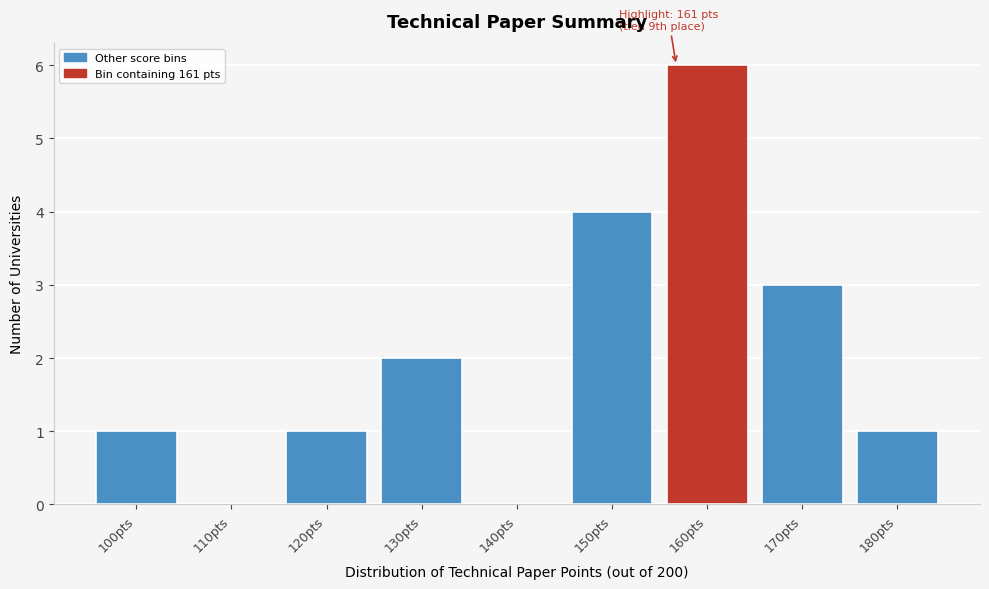

Reading right to left, what are all the values shown in this chart?

180pts=1	170pts=3	160pts=6	150pts=4	140pts=0	130pts=2	120pts=1	110pts=0	100pts=1